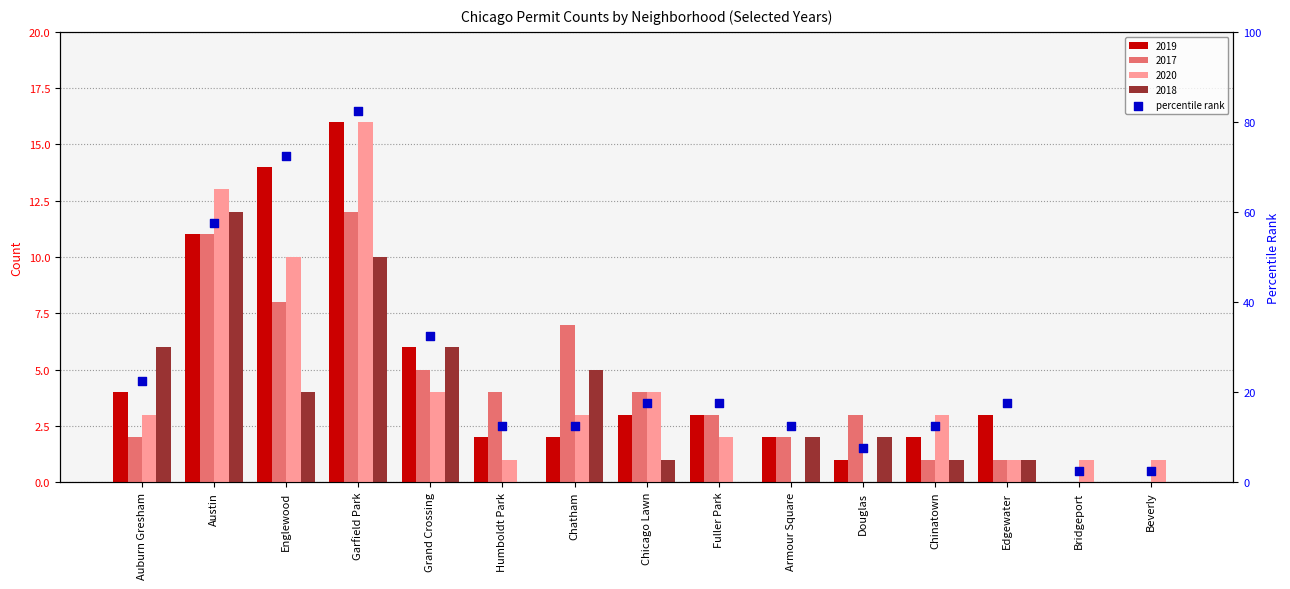

Which has a higher value, Chicago Lawn or Englewood?

Englewood